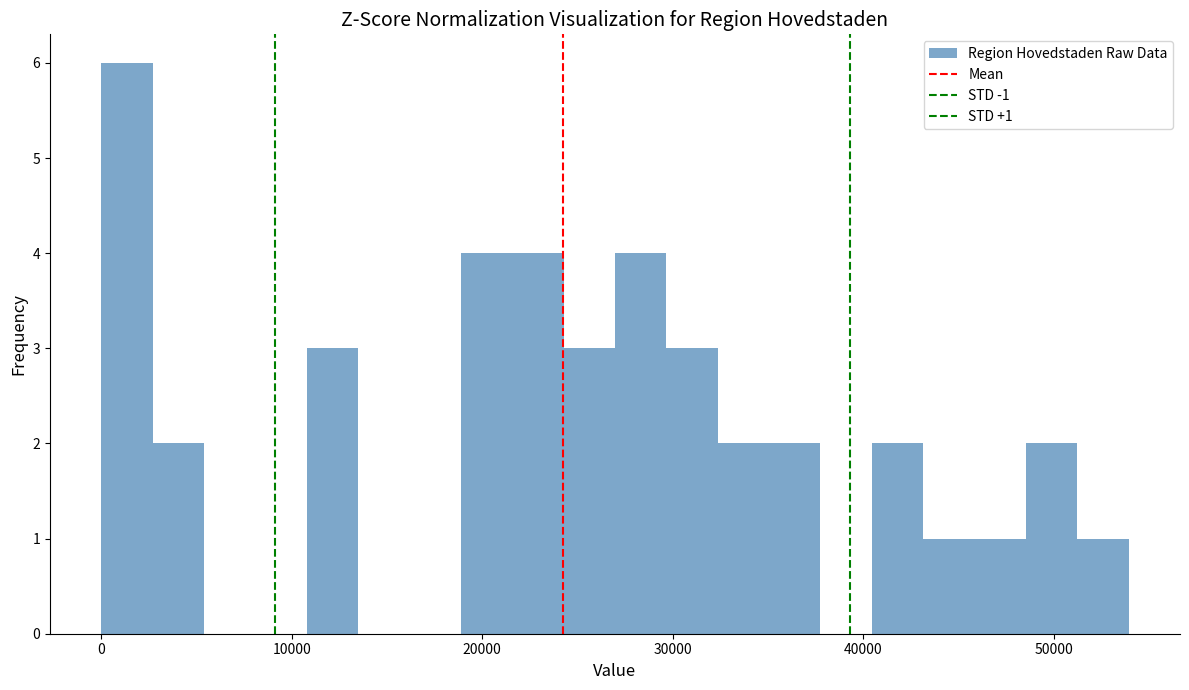

Read against the x-axis, roughly where is the centre of the tallest bar?

1000